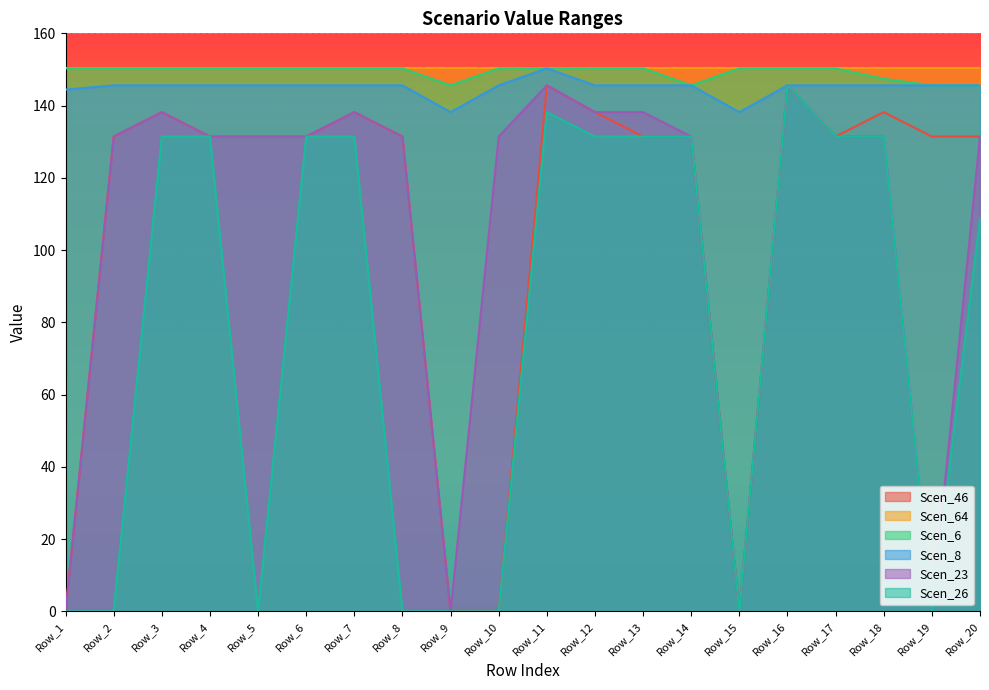

At which label is Scen_6 closest to 147?

Row_18